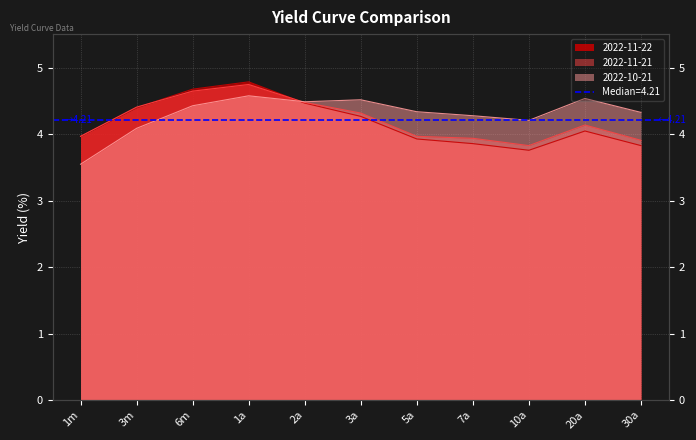

Reading left to right, transcribe all the data shown in this chart.

2022-11-22: 4.0	4.4	4.7	4.8	4.5	4.3	3.9	3.9	3.8	4.0	3.8
2022-11-21: 4.0	4.4	4.7	4.8	4.5	4.3	4.0	3.9	3.8	4.1	3.9
2022-10-21: 3.5	4.1	4.4	4.6	4.5	4.5	4.3	4.3	4.2	4.5	4.3